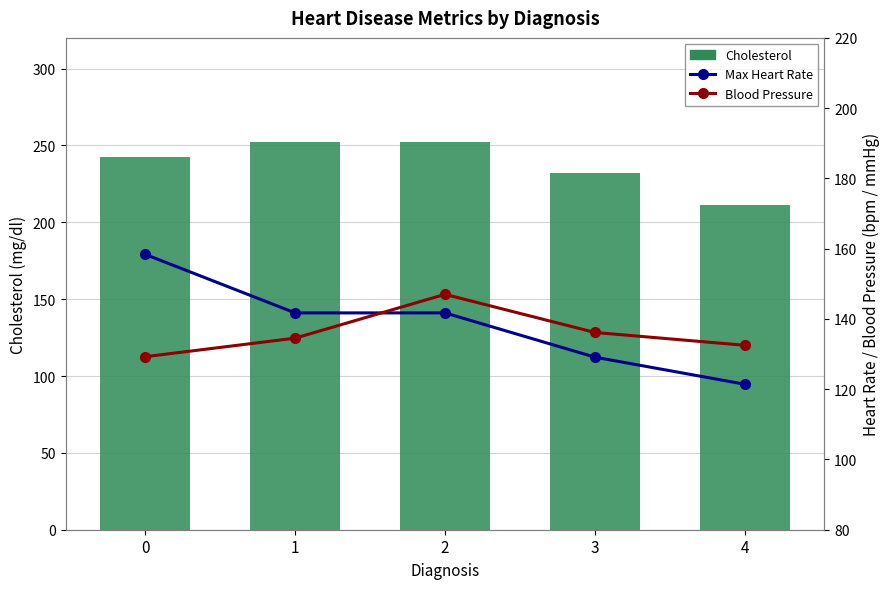

Between 2 and 4, which series saw the biggest shift?

Cholesterol